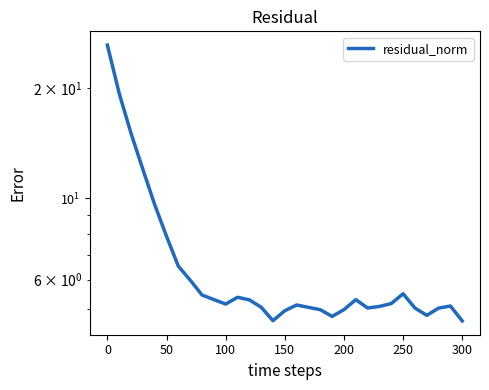

Count the number of categories in the chart.

31